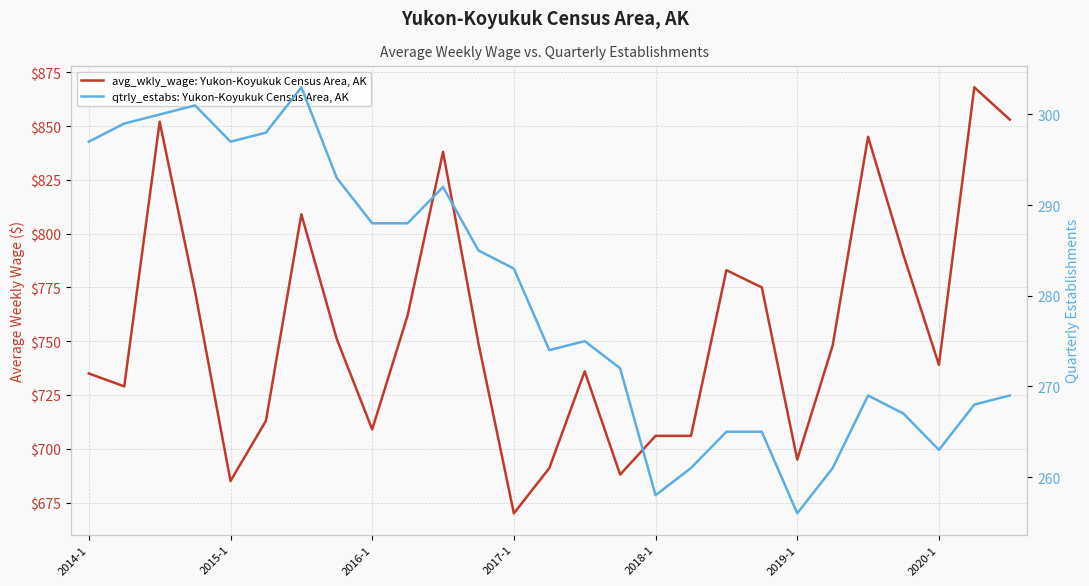

Is it true that qtrly_estabs: Yukon-Koyukuk Census Area, AK equals 430 at 7?

False